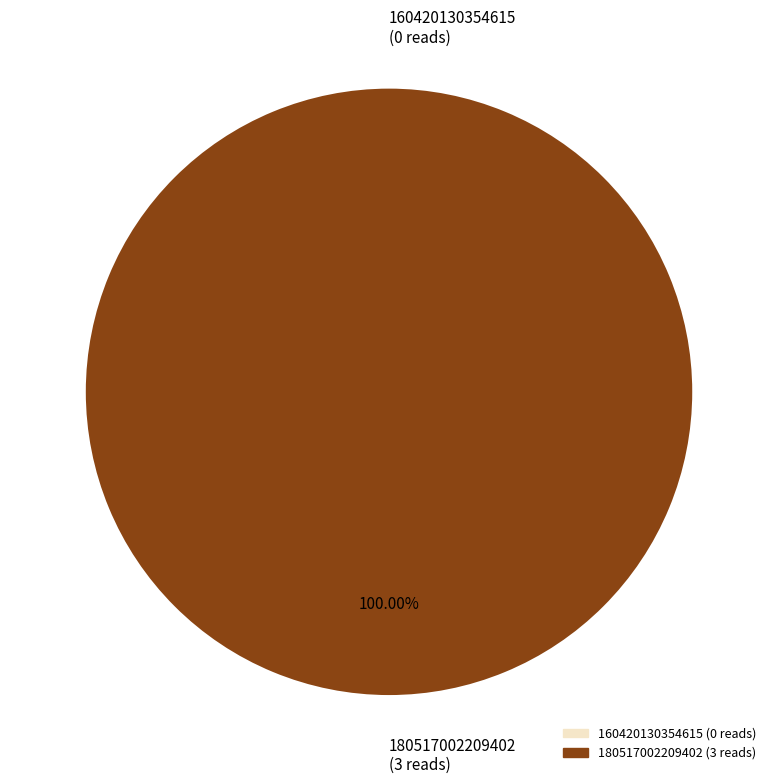

Count the number of slices in the pie.

2